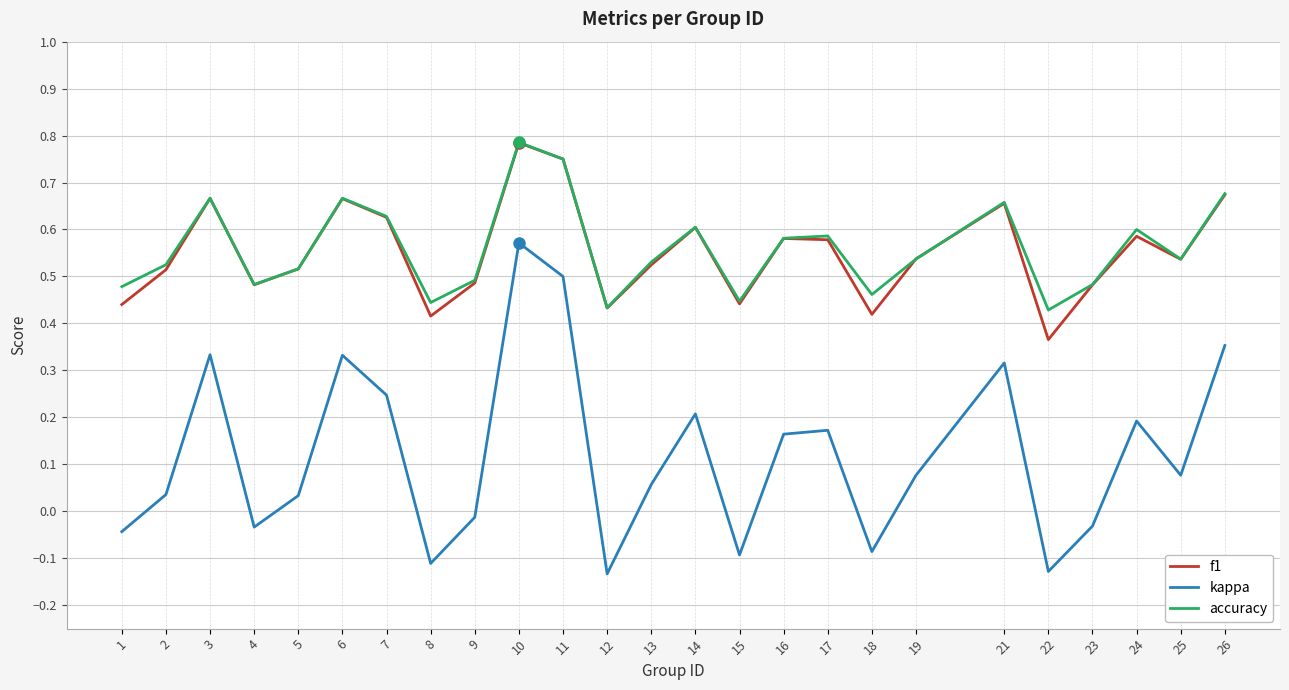

True or false: kappa has a value of 0.5 at 11.

True